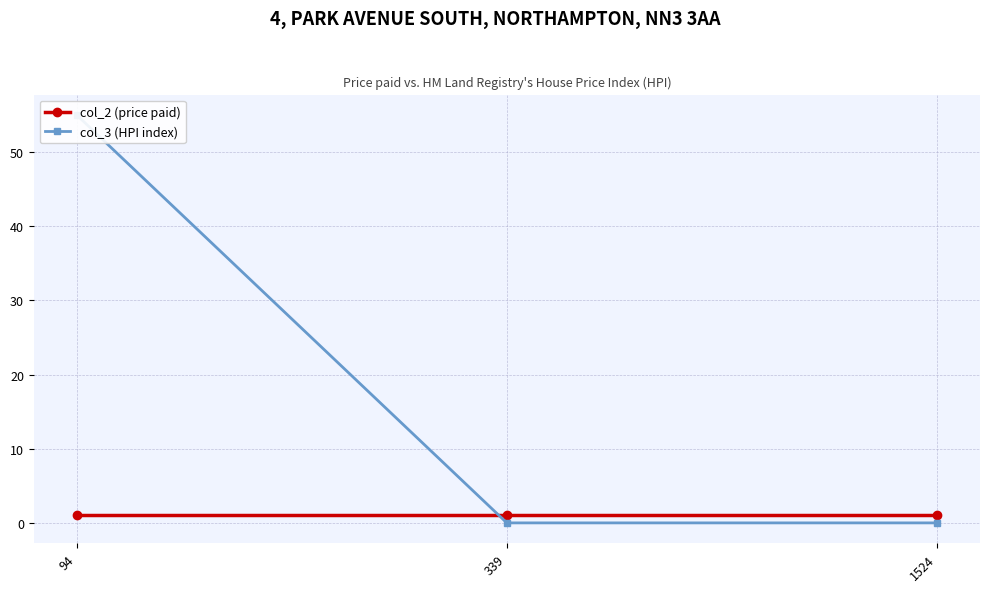

Reading left to right, transcribe all the data shown in this chart.

col_2 (price paid): 94=1	339=1	1524=1
col_3 (HPI index): 94=55	339=0	1524=0